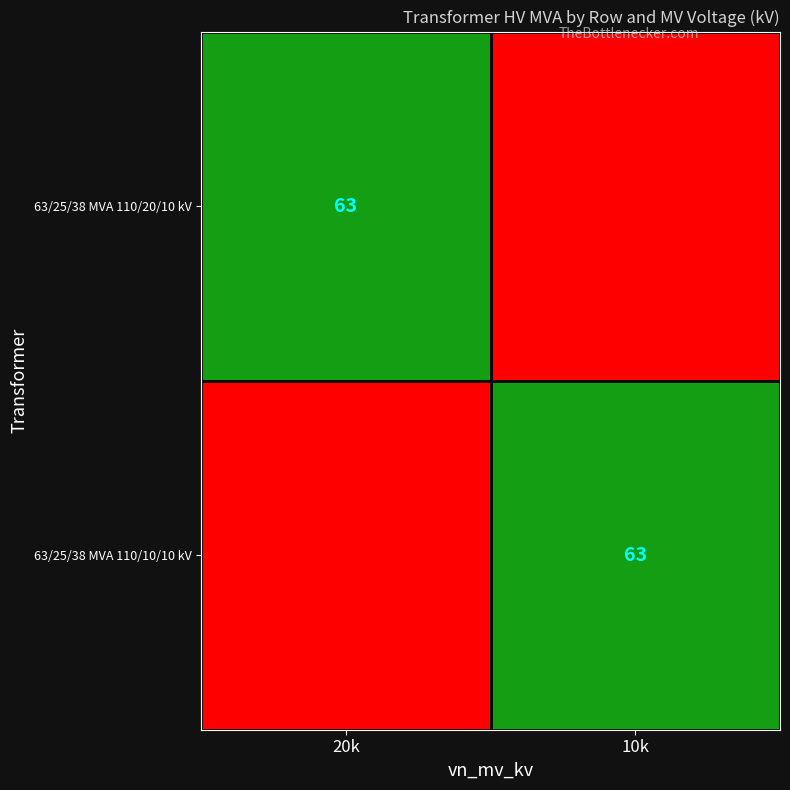

True or false: 63/25/38 MVA 110/20/10 kV has a value of 63 at 20k.

True